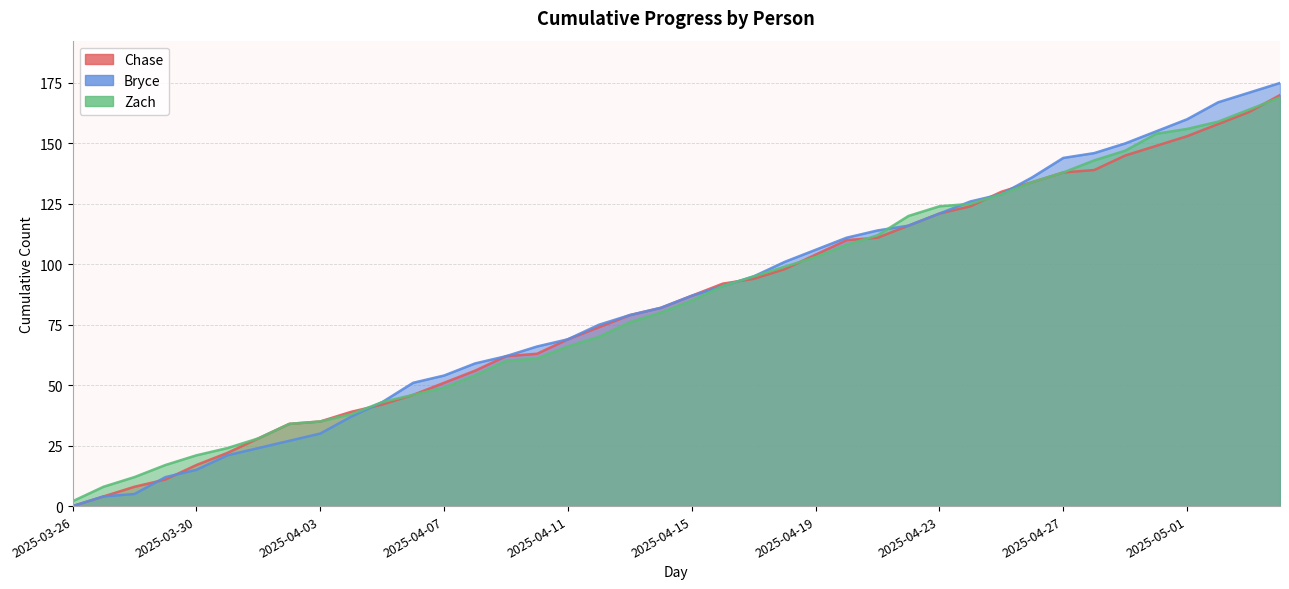

What is the difference between the maximum and second lowest values in the Bryce series?

171